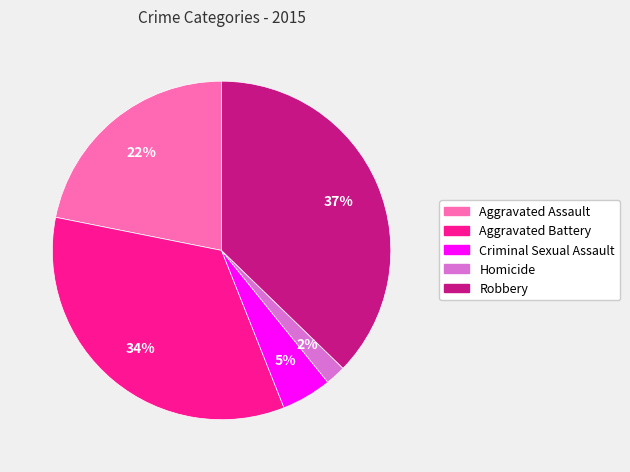

How many slices are in this pie chart?

5